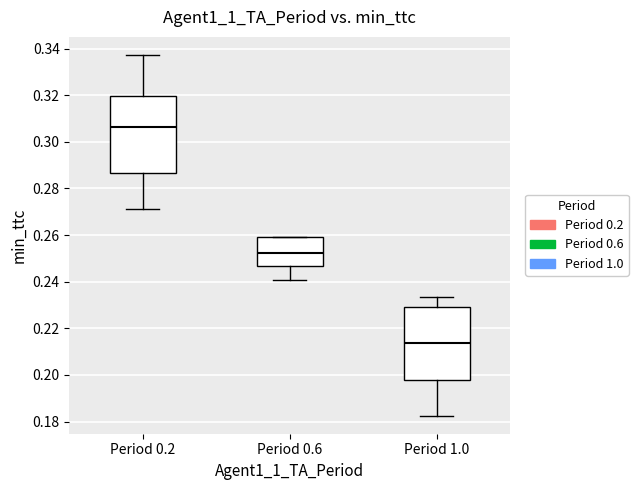

Which box has the lowest median line?

Period 1.0